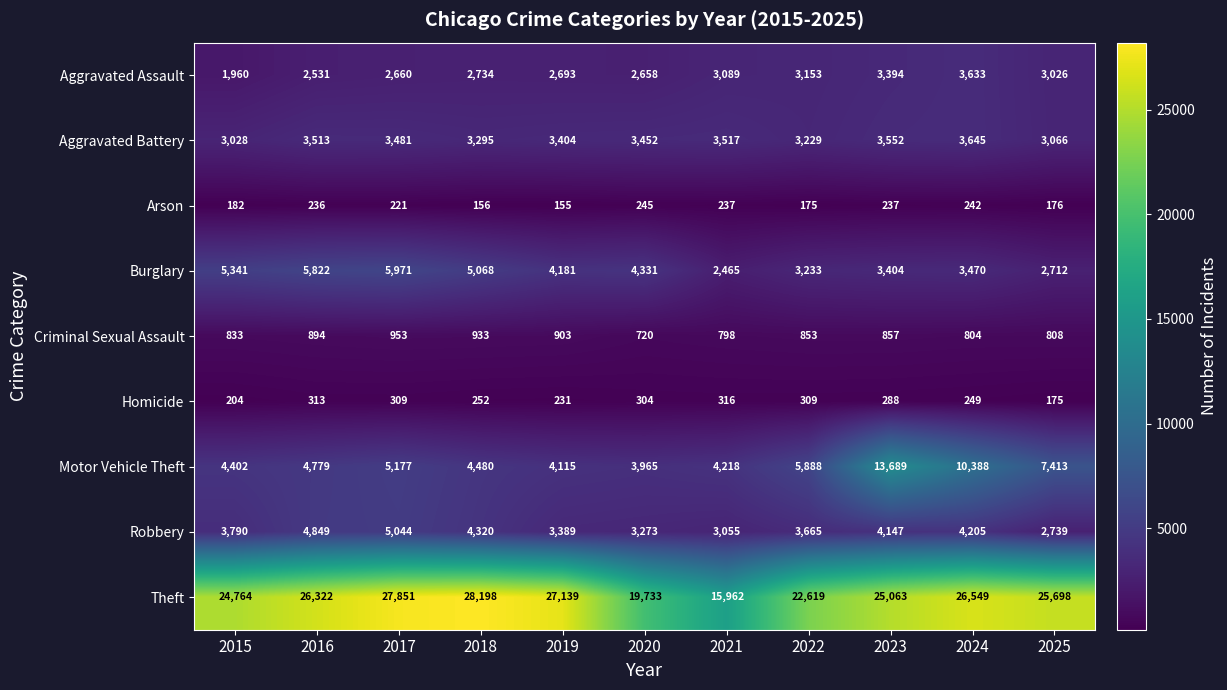

At which category does the chart reach its minimum across all series?

2019